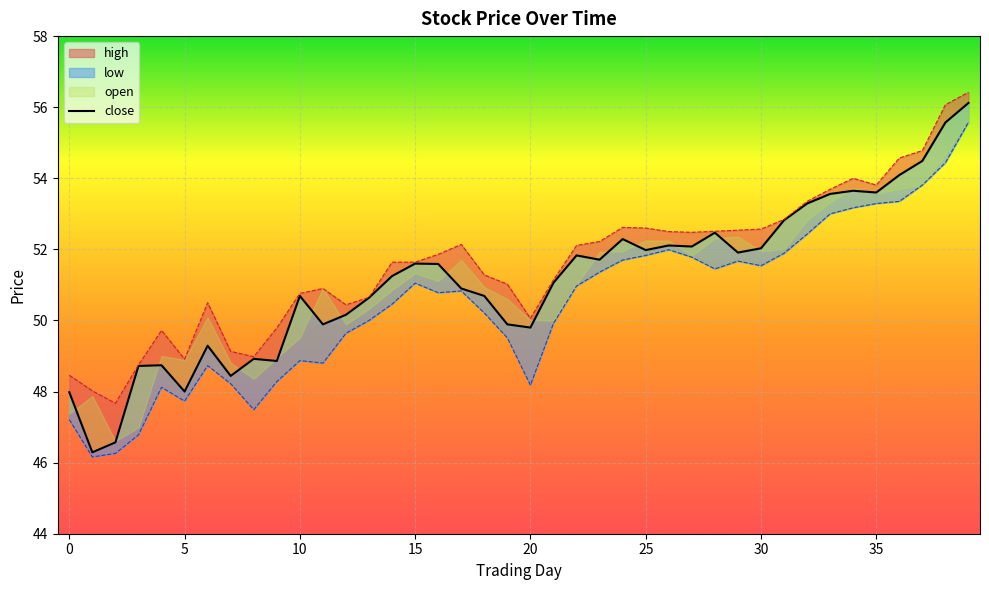

What is the maximum value shown in the chart?

56.4